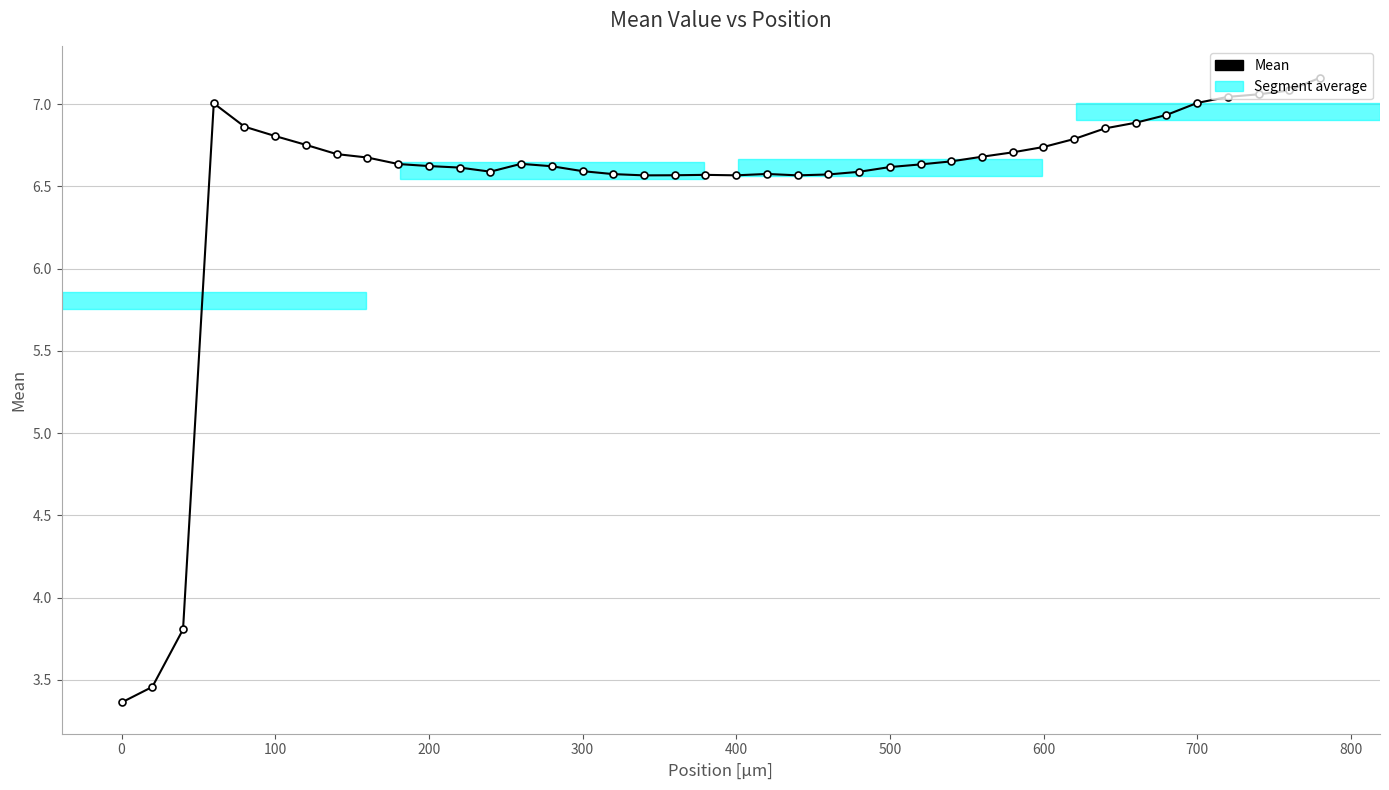

What is the value of the 11th point from the left?

6.6